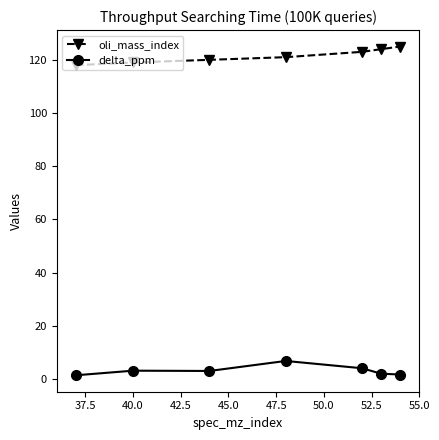

What is the smallest value displayed?

1.4